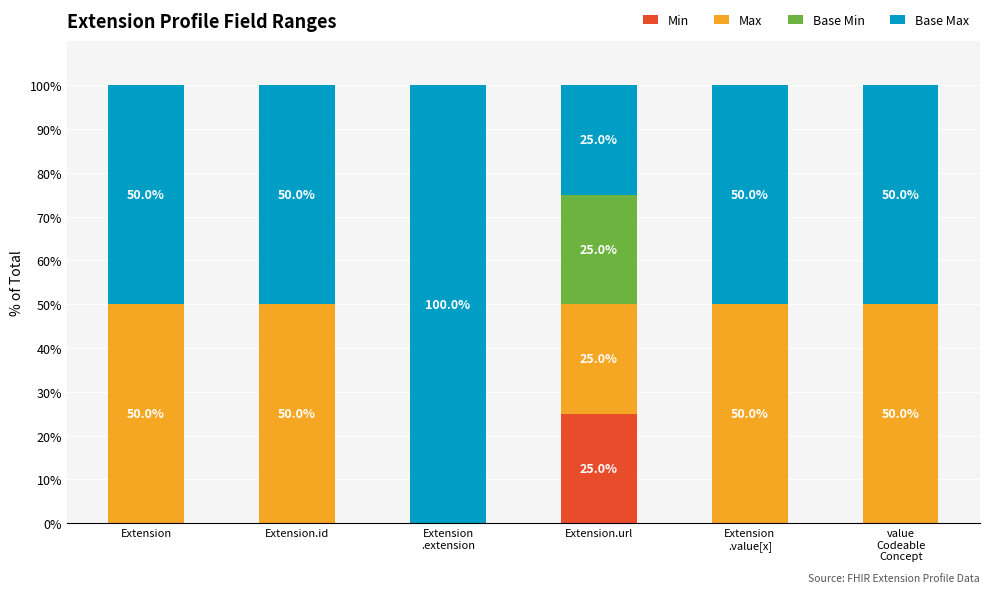

The value of Min at value
Codeable
Concept is 0. True or false?

True